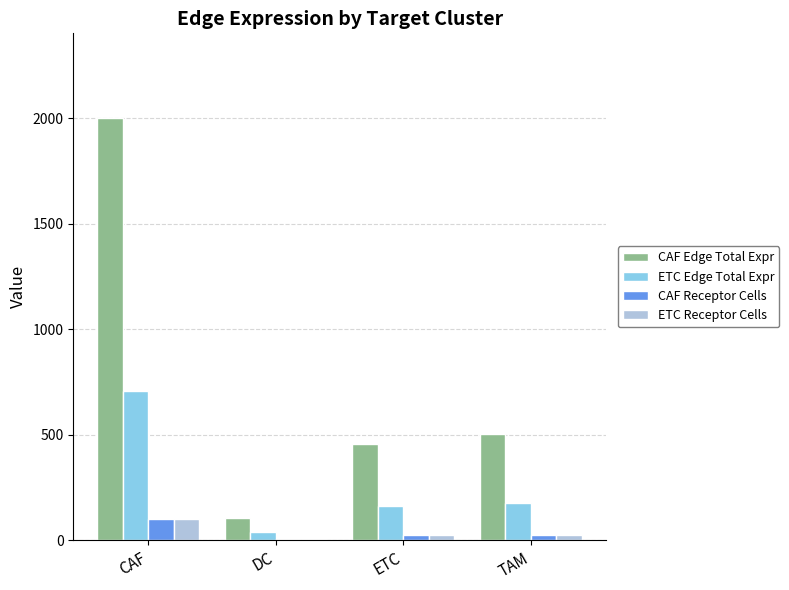

What is the total value across all series at CAF?

2906.5